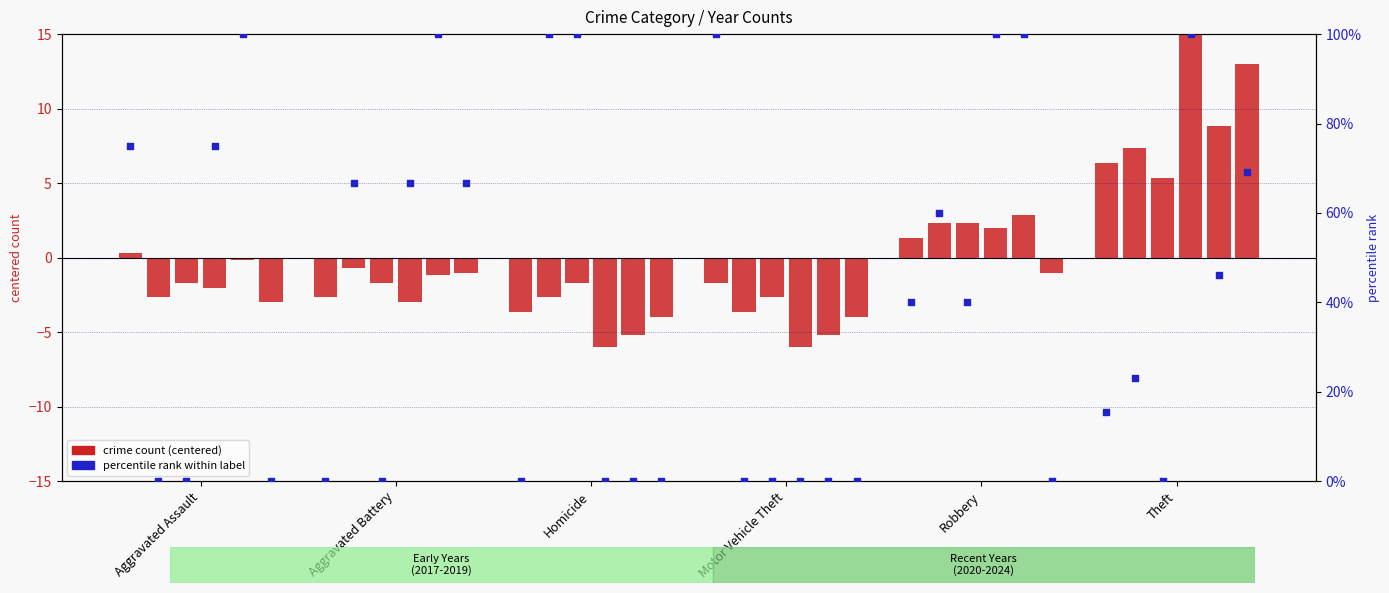

At which category is the sum across all series the highest?

Theft